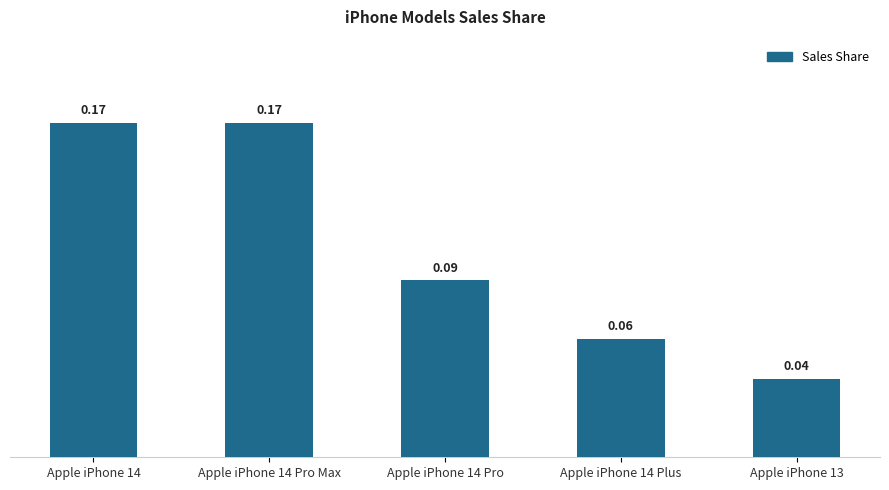

What is the sum of all values?

0.5